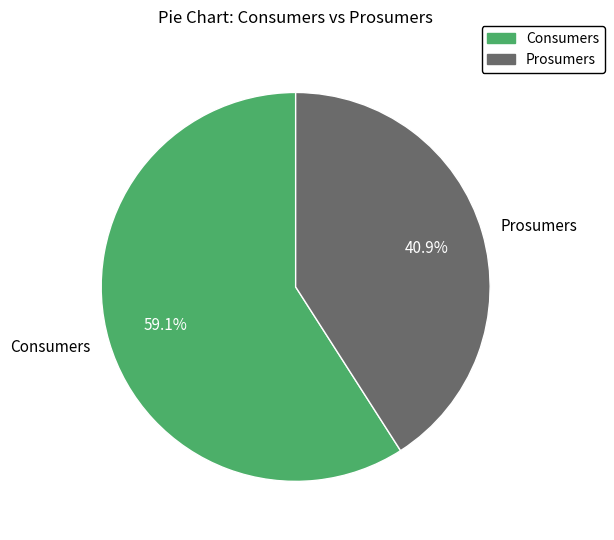

What is the total percentage of Consumers and Prosumers?

100.0%